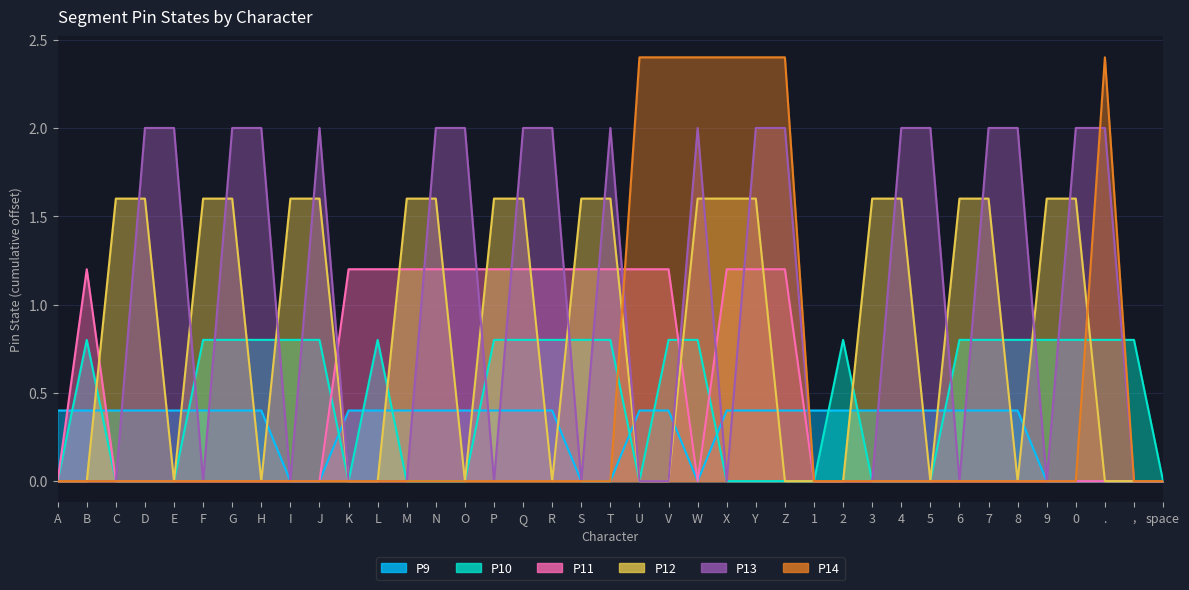

Reading right to left, transcribe all the data shown in this chart.

P9: space=0.0	,=0.0	.=0.0	0=0.0	9=0.0	8=0.4	7=0.4	6=0.4	5=0.4	4=0.4	3=0.4	2=0.4	1=0.4	Z=0.4	Y=0.4	X=0.4	W=0.0	V=0.4	U=0.4	T=0.0	S=0.0	R=0.4	Q=0.4	P=0.4	O=0.4	N=0.4	M=0.4	L=0.4	K=0.4	J=0.0	I=0.0	H=0.4	G=0.4	F=0.4	E=0.4	D=0.4	C=0.4	B=0.4	A=0.4
P10: space=0.0	,=0.8	.=0.8	0=0.8	9=0.8	8=0.8	7=0.8	6=0.8	5=0.0	4=0.0	3=0.0	2=0.8	1=0.0	Z=0.0	Y=0.0	X=0.0	W=0.8	V=0.8	U=0.0	T=0.8	S=0.8	R=0.8	Q=0.8	P=0.8	O=0.0	N=0.0	M=0.0	L=0.8	K=0.0	J=0.8	I=0.8	H=0.8	G=0.8	F=0.8	E=0.0	D=0.0	C=0.0	B=0.8	A=0.0
P11: space=0.0	,=0.0	.=0.0	0=0.0	9=0.0	8=0.0	7=0.0	6=0.0	5=0.0	4=0.0	3=0.0	2=0.0	1=0.0	Z=1.2	Y=1.2	X=1.2	W=0.0	V=1.2	U=1.2	T=1.2	S=1.2	R=1.2	Q=1.2	P=1.2	O=1.2	N=1.2	M=1.2	L=1.2	K=1.2	J=0.0	I=0.0	H=0.0	G=0.0	F=0.0	E=0.0	D=0.0	C=0.0	B=1.2	A=0.0
P12: space=0.0	,=0.0	.=0.0	0=1.6	9=1.6	8=0.0	7=1.6	6=1.6	5=0.0	4=1.6	3=1.6	2=0.0	1=0.0	Z=0.0	Y=1.6	X=1.6	W=1.6	V=0.0	U=0.0	T=1.6	S=1.6	R=0.0	Q=1.6	P=1.6	O=0.0	N=1.6	M=1.6	L=0.0	K=0.0	J=1.6	I=1.6	H=0.0	G=1.6	F=1.6	E=0.0	D=1.6	C=1.6	B=0.0	A=0.0
P13: space=0.0	,=0.0	.=2.0	0=2.0	9=0.0	8=2.0	7=2.0	6=0.0	5=2.0	4=2.0	3=0.0	2=0.0	1=0.0	Z=2.0	Y=2.0	X=0.0	W=2.0	V=0.0	U=0.0	T=2.0	S=0.0	R=2.0	Q=2.0	P=0.0	O=2.0	N=2.0	M=0.0	L=0.0	K=0.0	J=2.0	I=0.0	H=2.0	G=2.0	F=0.0	E=2.0	D=2.0	C=0.0	B=0.0	A=0.0
P14: space=0.0	,=0.0	.=2.4	0=0.0	9=0.0	8=0.0	7=0.0	6=0.0	5=0.0	4=0.0	3=0.0	2=0.0	1=0.0	Z=2.4	Y=2.4	X=2.4	W=2.4	V=2.4	U=2.4	T=0.0	S=0.0	R=0.0	Q=0.0	P=0.0	O=0.0	N=0.0	M=0.0	L=0.0	K=0.0	J=0.0	I=0.0	H=0.0	G=0.0	F=0.0	E=0.0	D=0.0	C=0.0	B=0.0	A=0.0